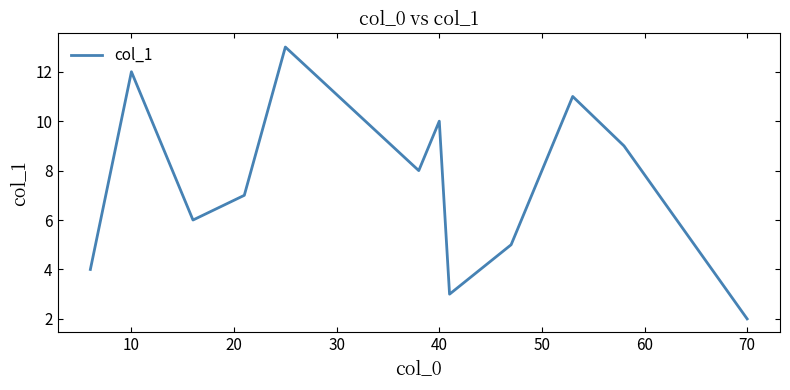

What is the minimum value shown in the chart?

2.0